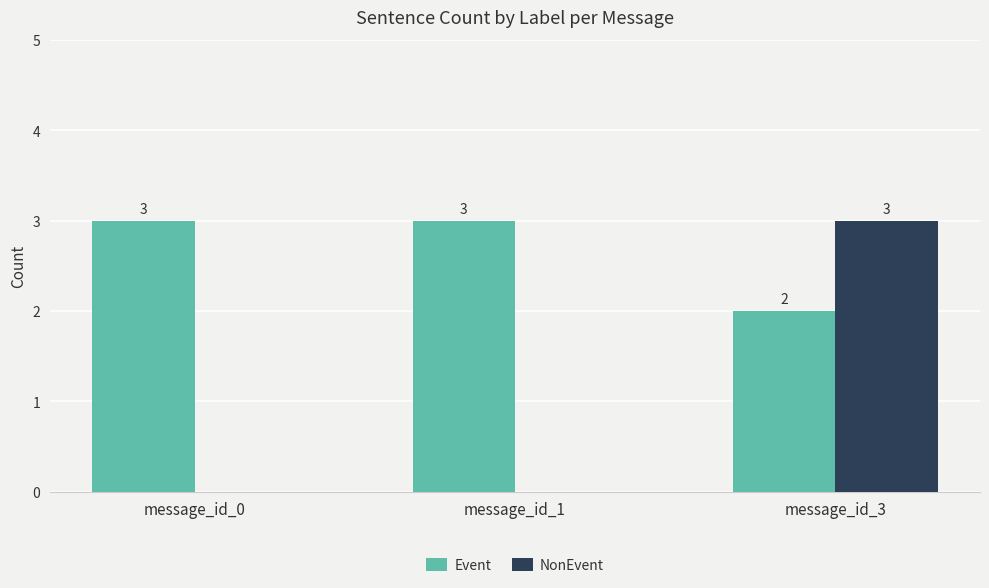

The value of NonEvent at message_id_0 is 0. True or false?

True